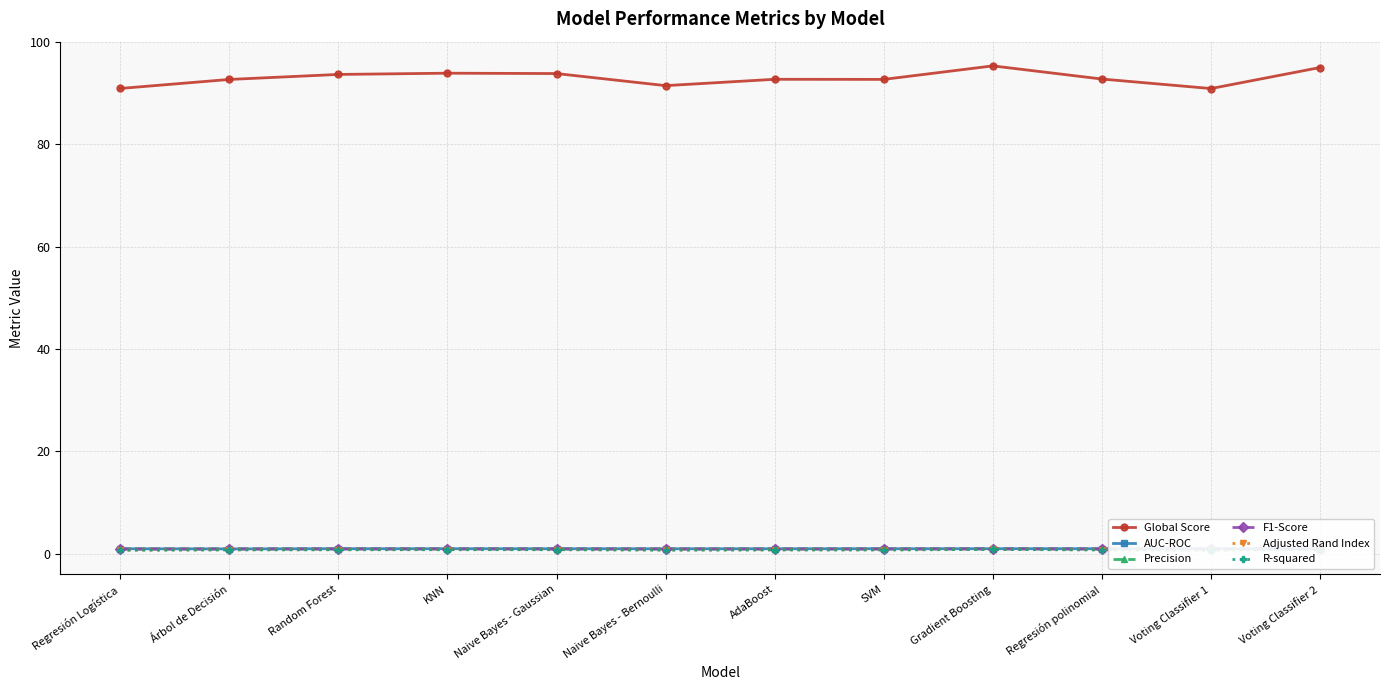

What is the label of the 7th point from the left?

AdaBoost